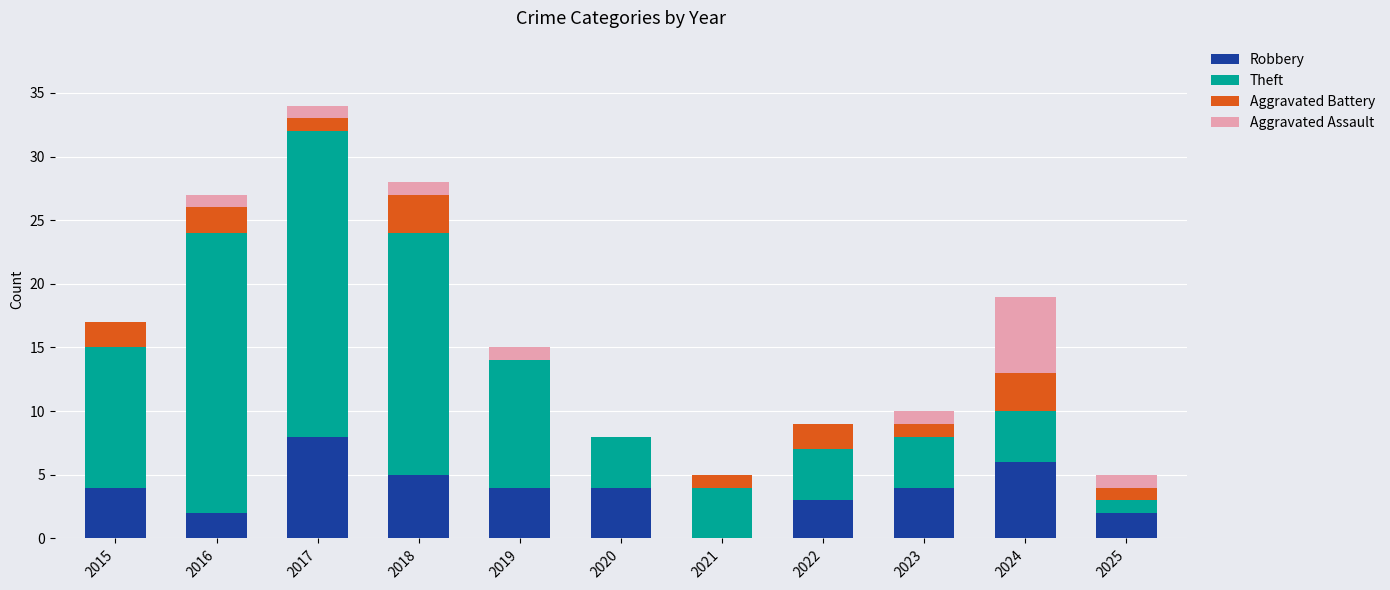

How many series are shown in this chart?

4